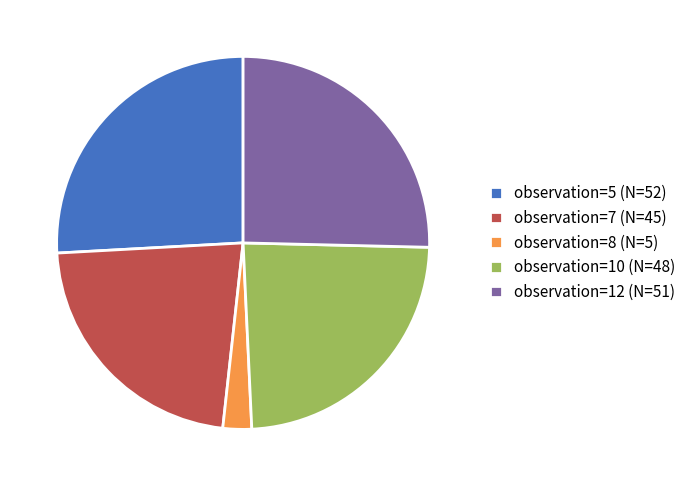

Is there a majority slice in this chart?

No